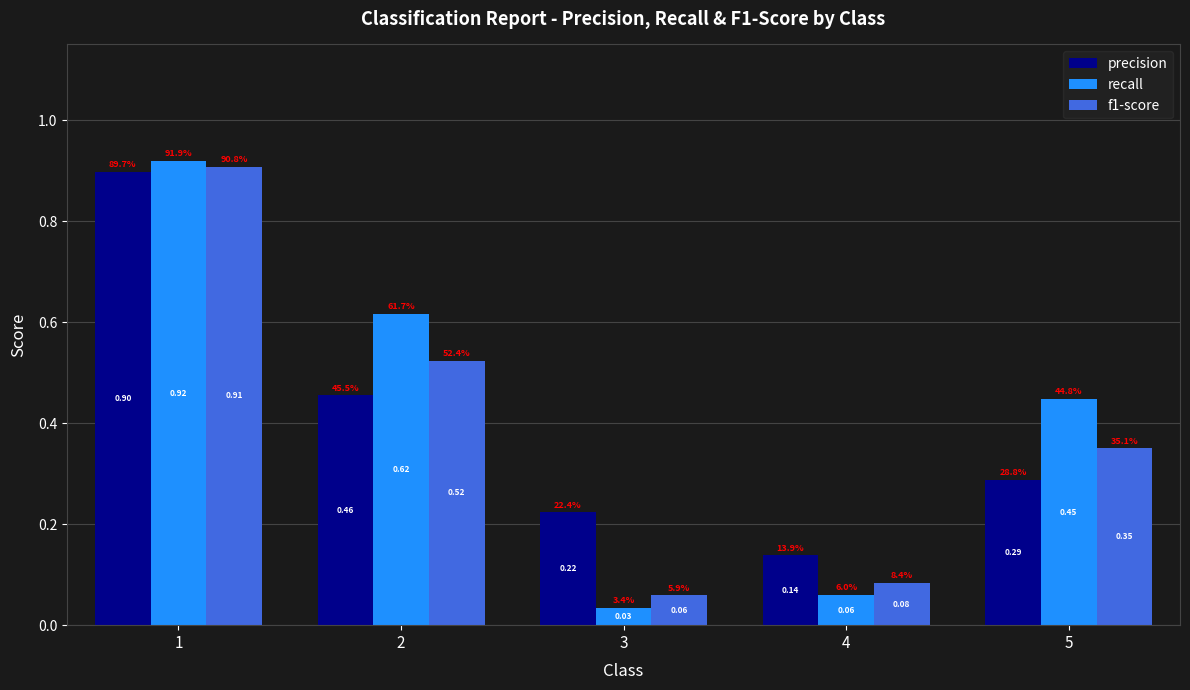

At 2, list the series in order from largest to smallest.

recall, f1-score, precision